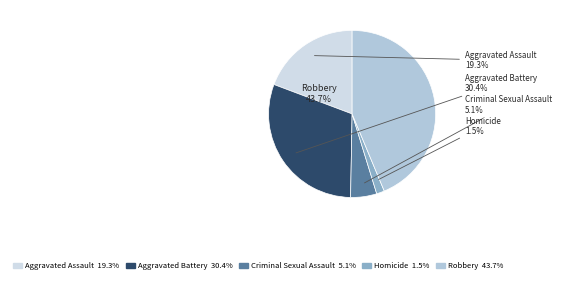

What percentage is the Homicide slice, to the nearest percent?

2%